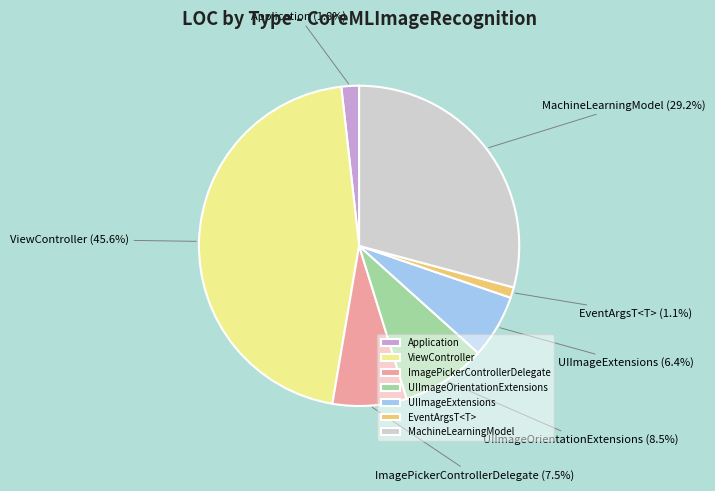

Which category has the smallest portion of the pie?

EventArgsT<T>